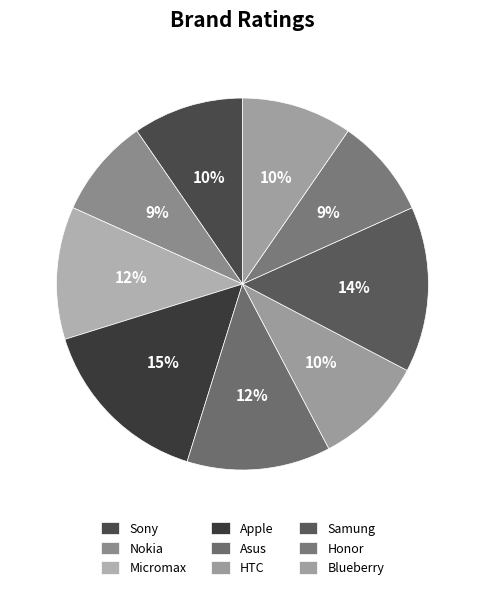

How many slices are in this pie chart?

9